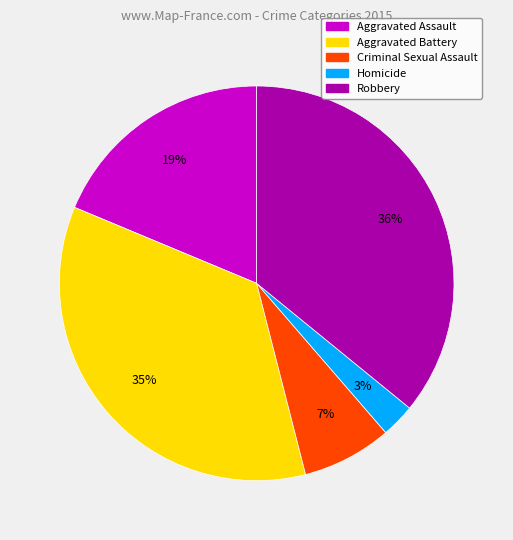

Approximately how many times larger is the value at Homicide compared to Criminal Sexual Assault?

0.4